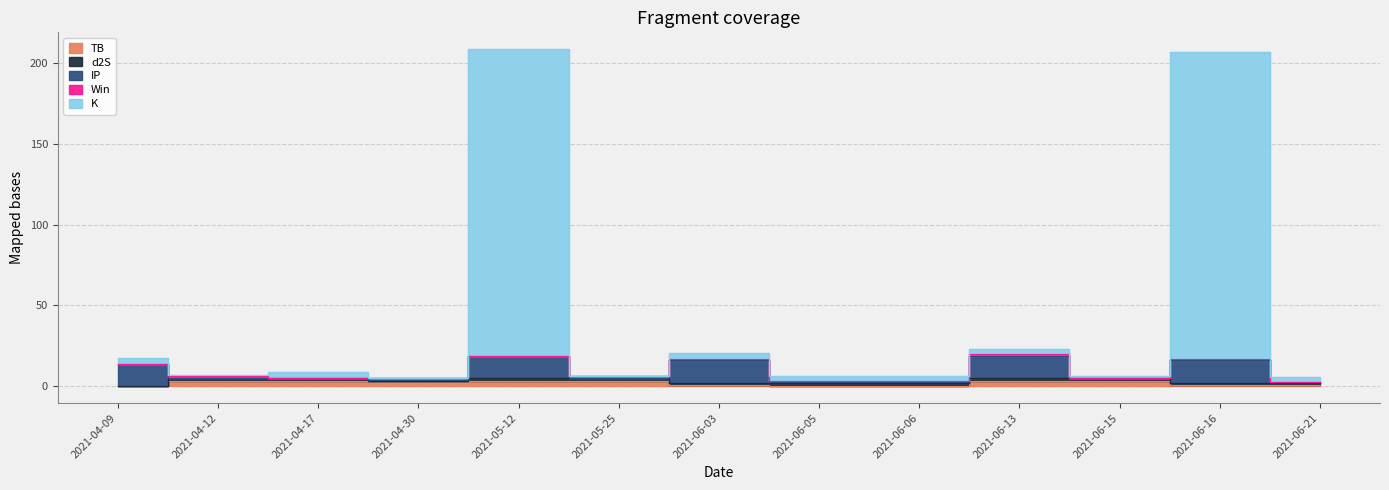

Between 2021-05-12 and 2021-04-12, which is larger?

2021-05-12